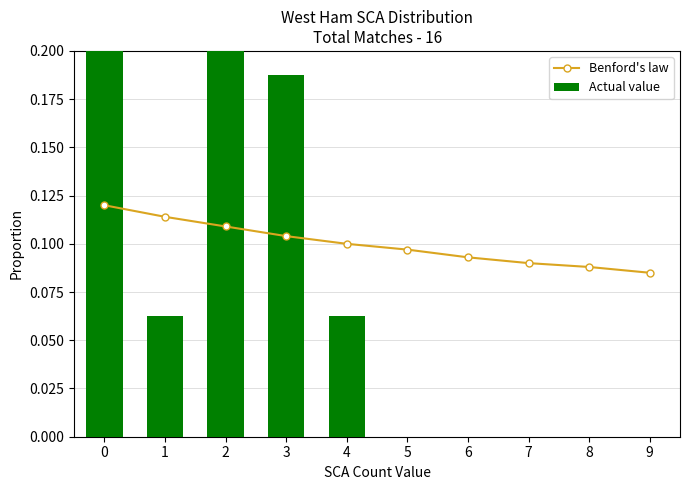

Is it true that Actual value equals 0.0 at 6?

True